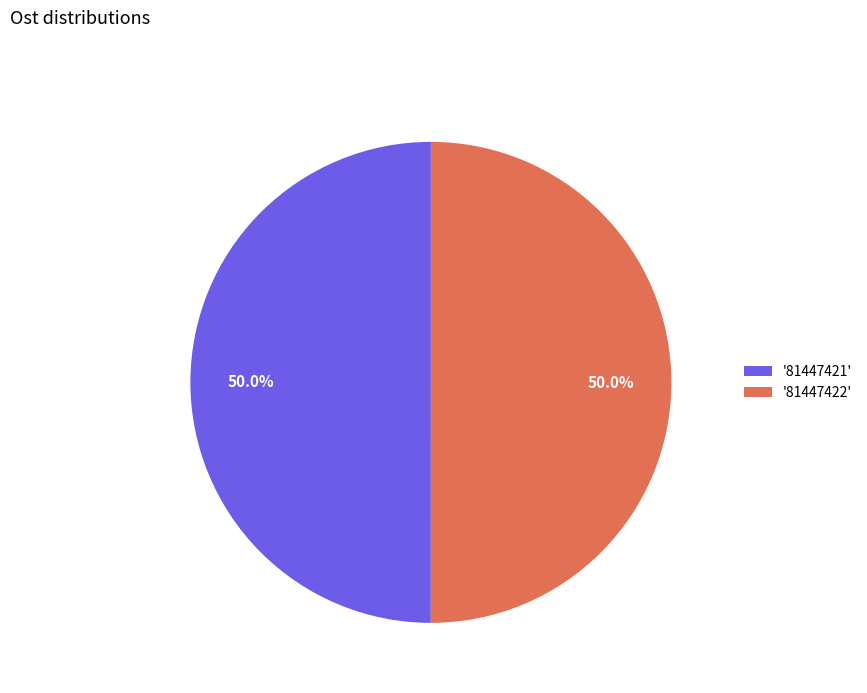

Count the number of slices in the pie.

2